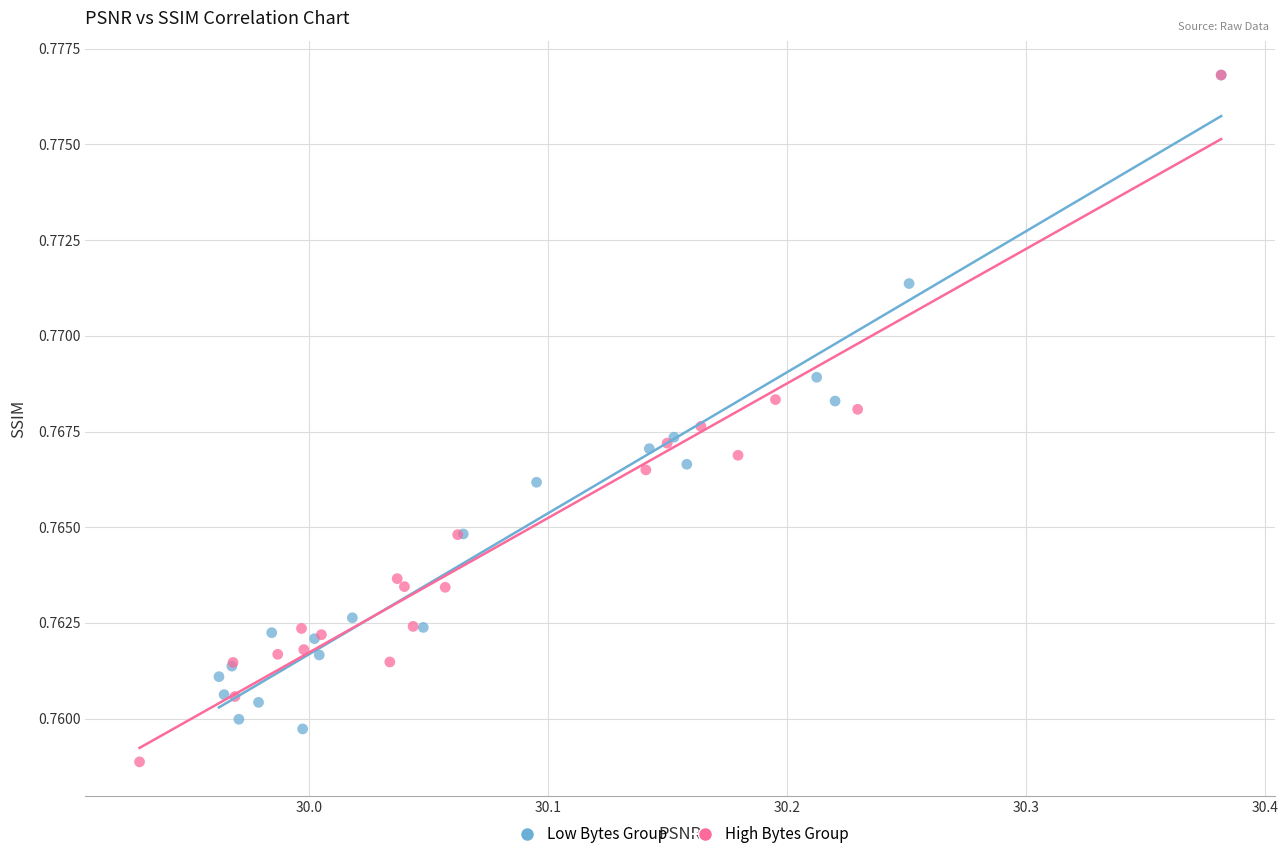

What are all the series names shown in the legend?

Low Bytes Group, High Bytes Group